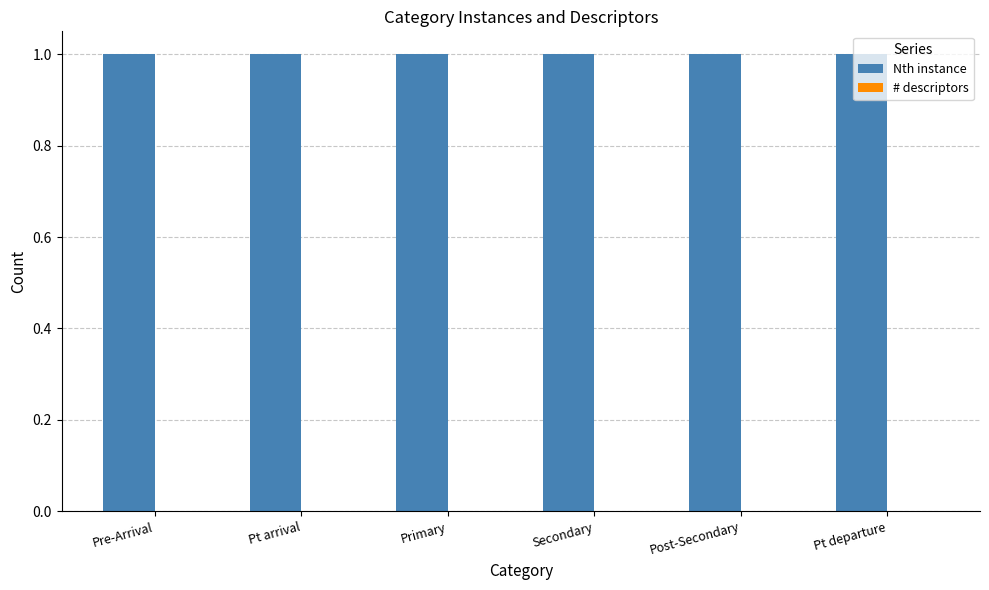

At which label is # descriptors closest to 0?

Pre-Arrival